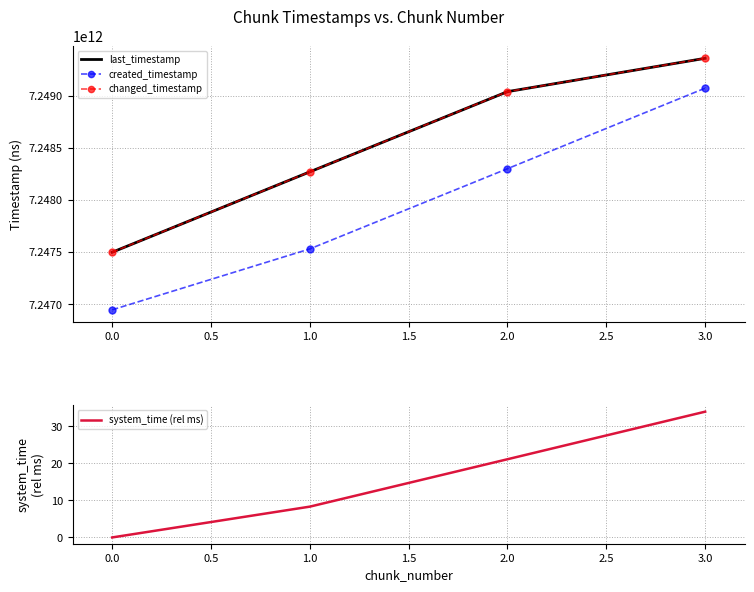

What is the average value of the changed_timestamp series?

7248540953735.0